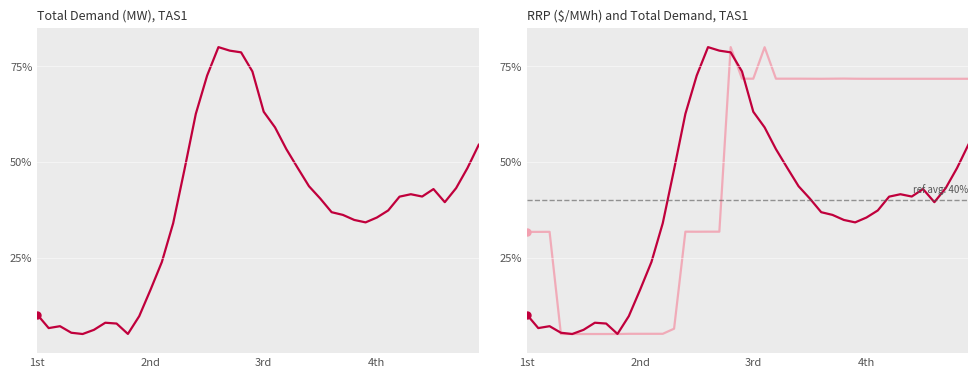

List the series in order of their peak value, highest first.

TOTALDEMAND, RRP